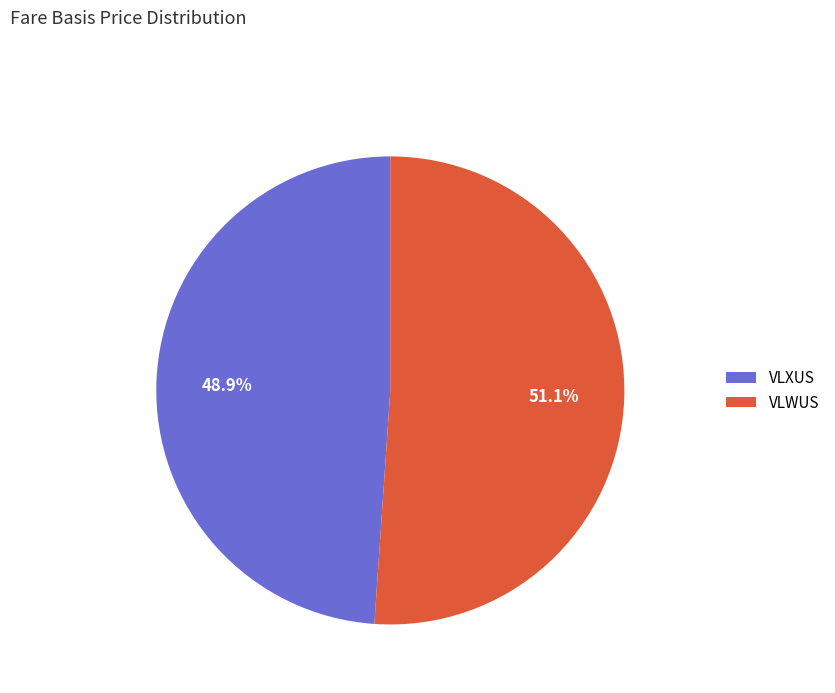

Does VLXUS represent more than half of the total?

No